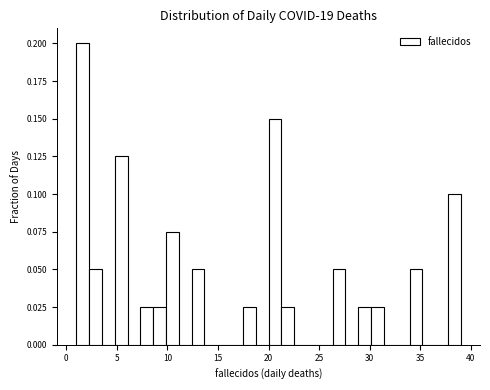

Around what value on the x-axis is the tallest bar? Give the approximate position of its centre, as read against the axis.

1.5